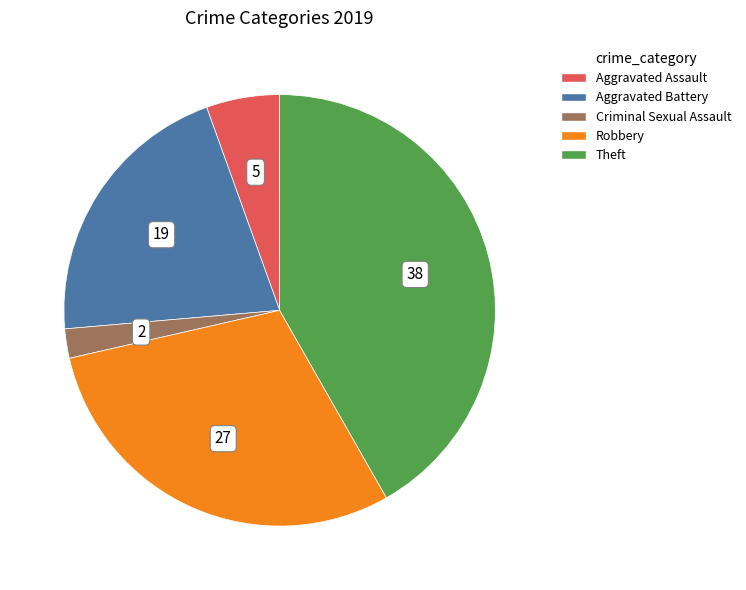

Does any single category account for the majority?

No